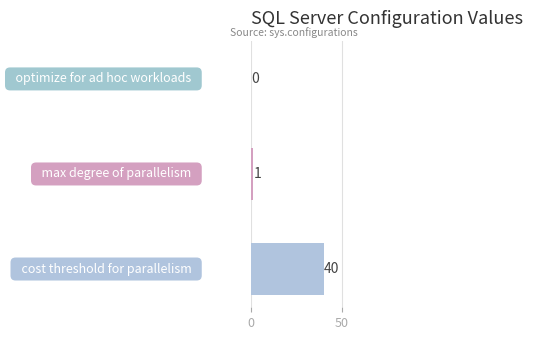

What is the sum of all values?

41